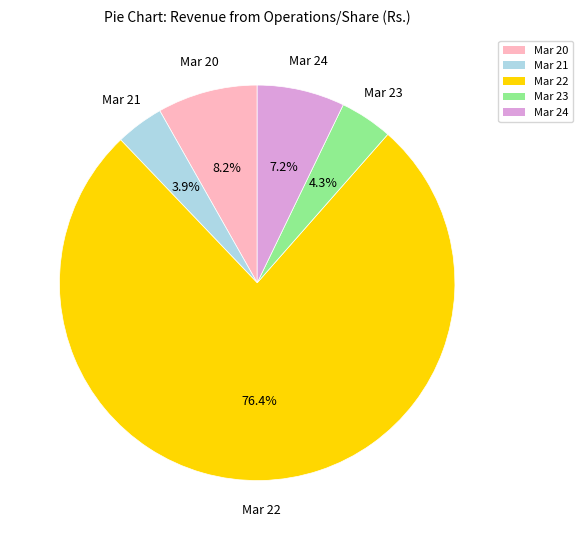

To the nearest percent, what percentage of the pie is Mar 22?

76%